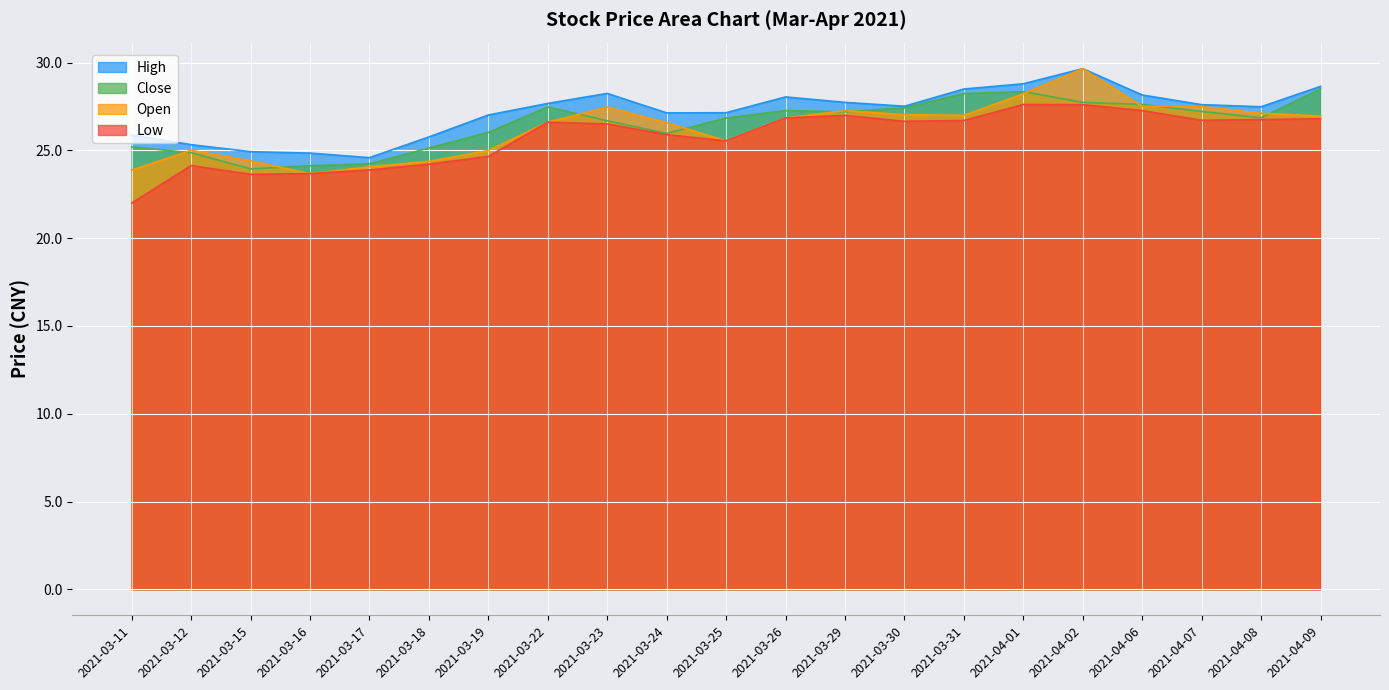

List the series in order of their peak value, highest first.

high, open, close, low